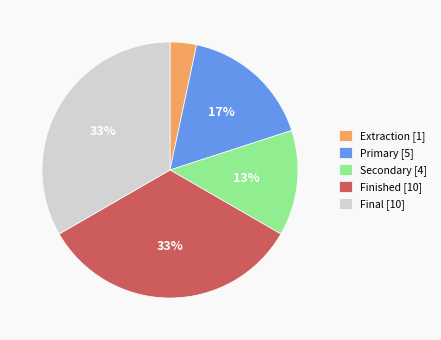

Is the sum of Extraction [1] and Final [10] greater than half?

No